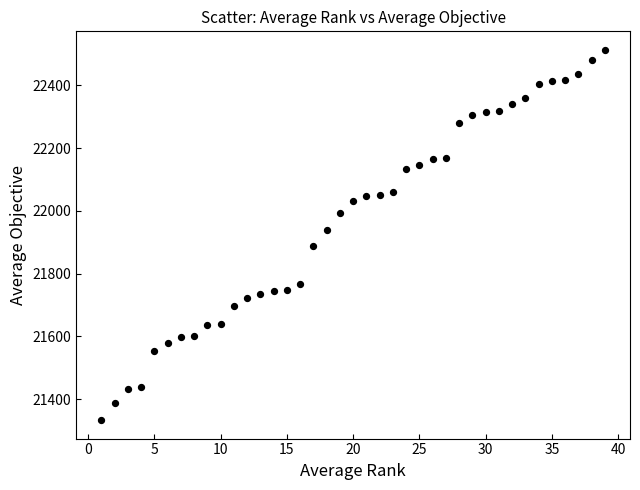

What is the range of X values (max minus min)?

38.0